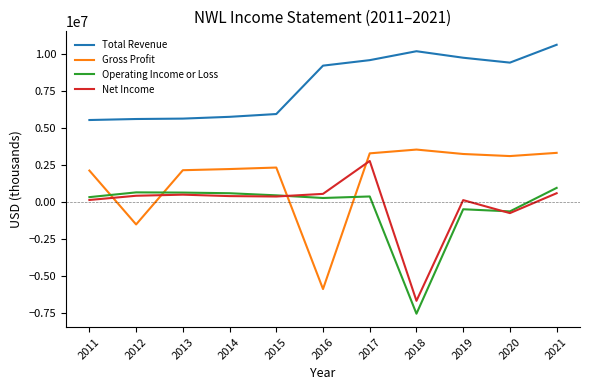

The value of Total Revenue at 2017 is 9552000. True or false?

True